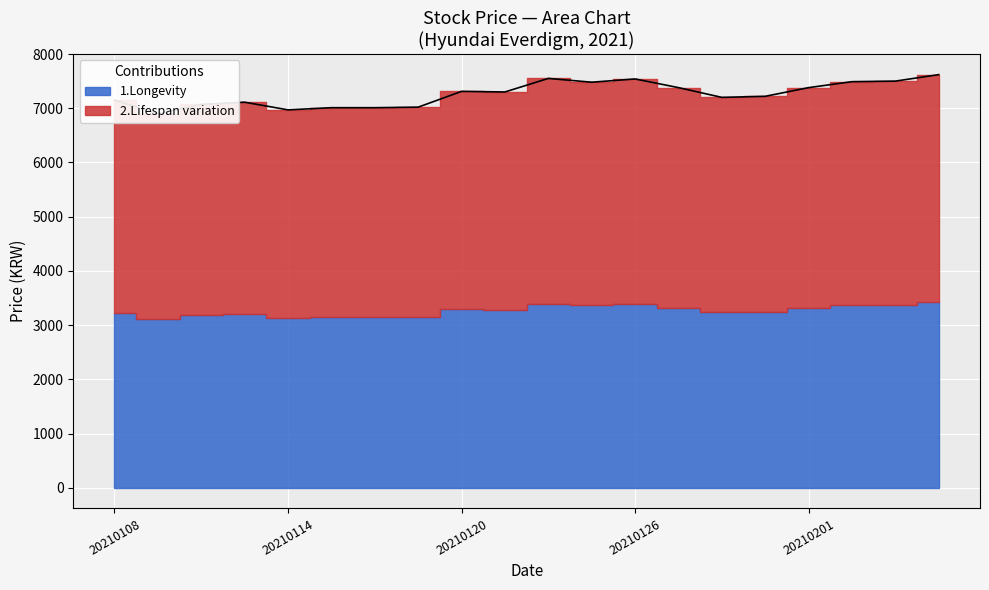

Rank the categories by Lifespan variation value from lowest to highest.

20210108, 20210111, 20210113, 20210112, 20210114, 20210118, 20210115, 20210119, 20210120, 20210122, 20210121, 20210126, 20210125, 20210127, 20210129, 20210128, 20210201, 20210202, 20210204, 20210203